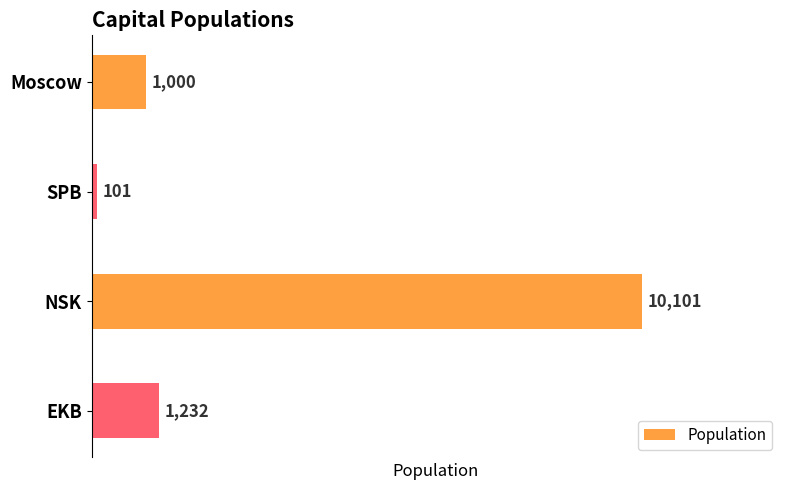

At which category does the chart reach its peak across all series?

NSK